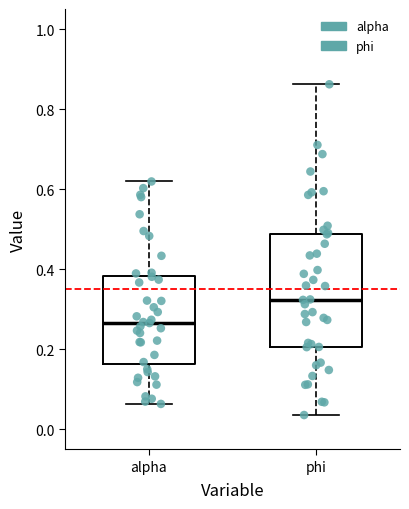

Reading left to right, transcribe this box plot: for each box, give where its median line is, the range the box spans, and where its two whiskers end, as read against the y-axis. The values are not printed on the chart, so give them approximately, as read against the axis.

alpha: median 0.26, box 0.16 to 0.38, whiskers 0.06 to 0.62
phi: median 0.32, box 0.20 to 0.48, whiskers 0.04 to 0.86